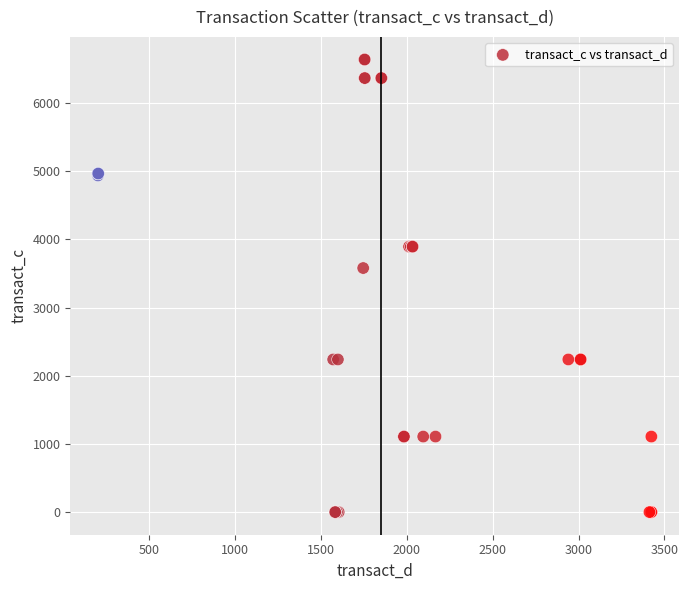

What Y value in the scatter plot is closest to 3318?

3578.8